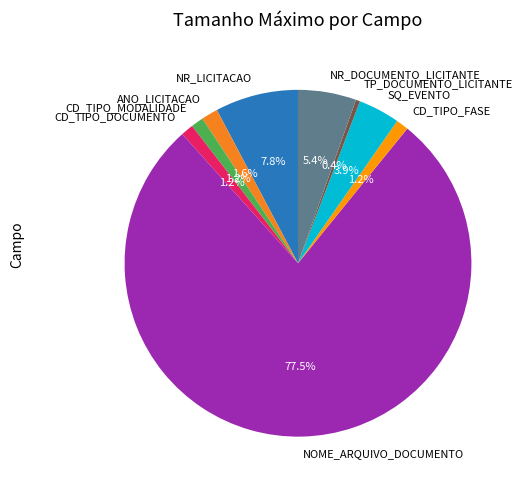

True or false: CD_TIPO_MODALIDADE accounts for 1% of the total.

True